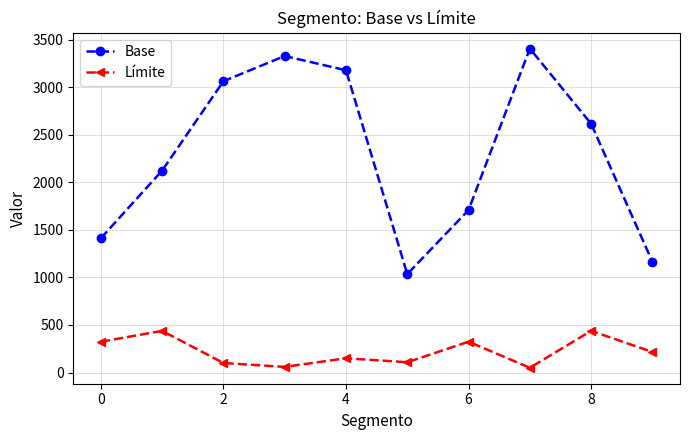

Which series has the largest range (max minus min)?

Base